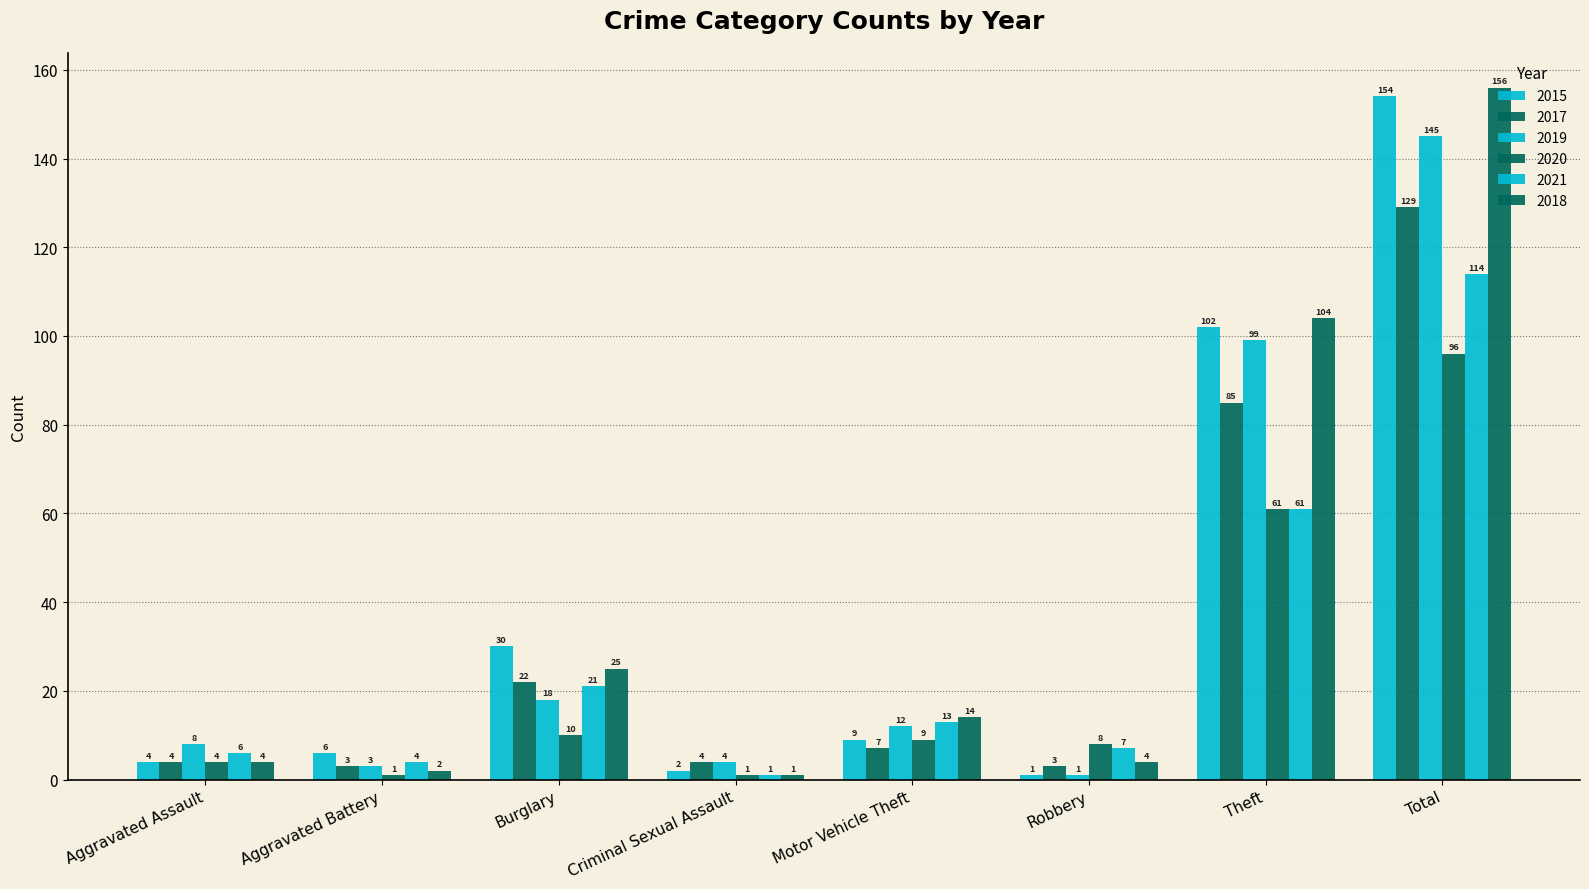

Are the bars horizontal?

No